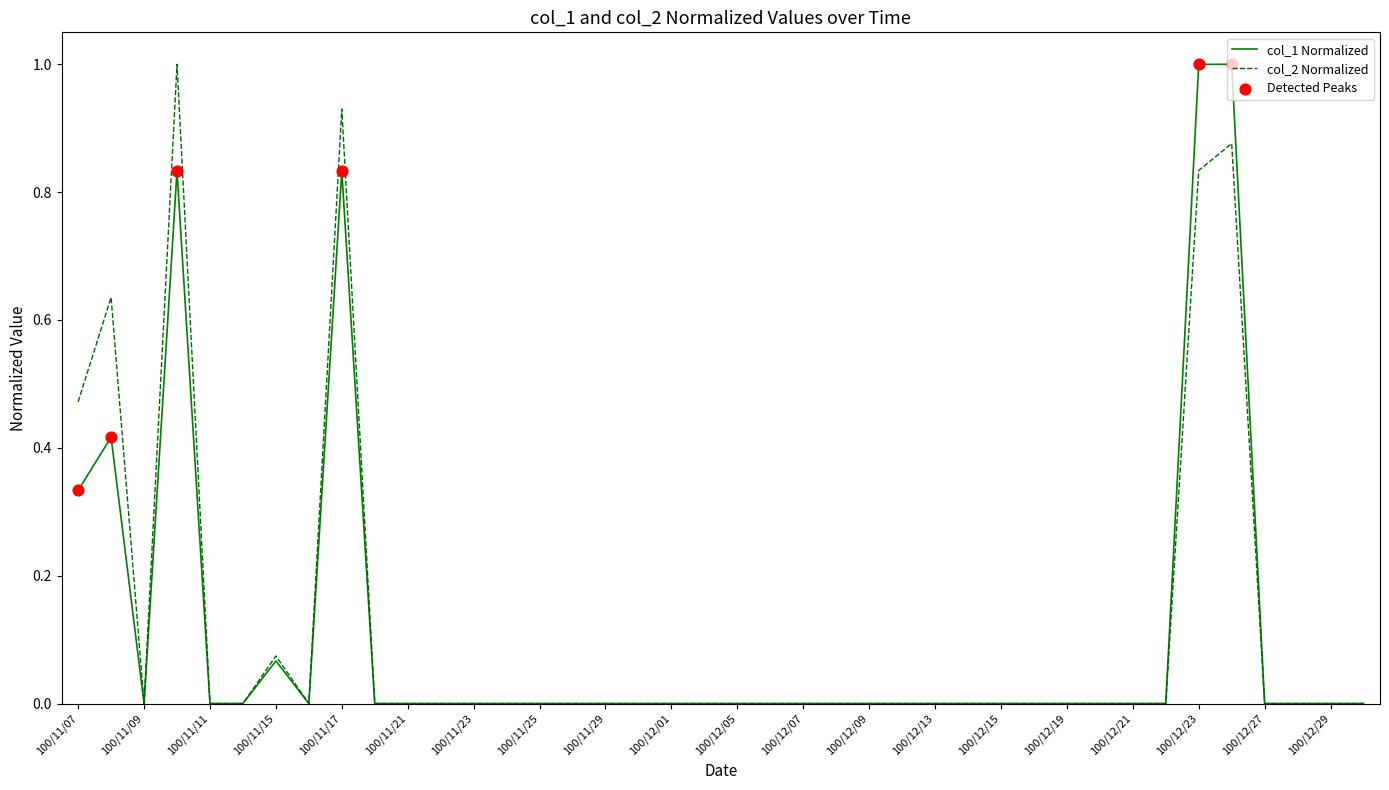

Does the chart have visible grid lines?

No